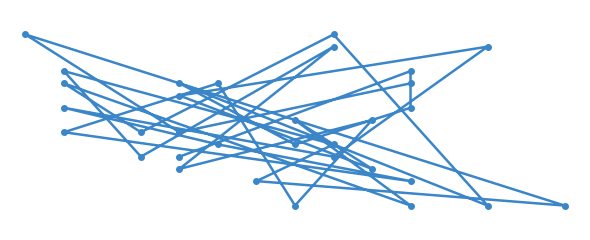

True or false: the data shows 18 at 10.

False